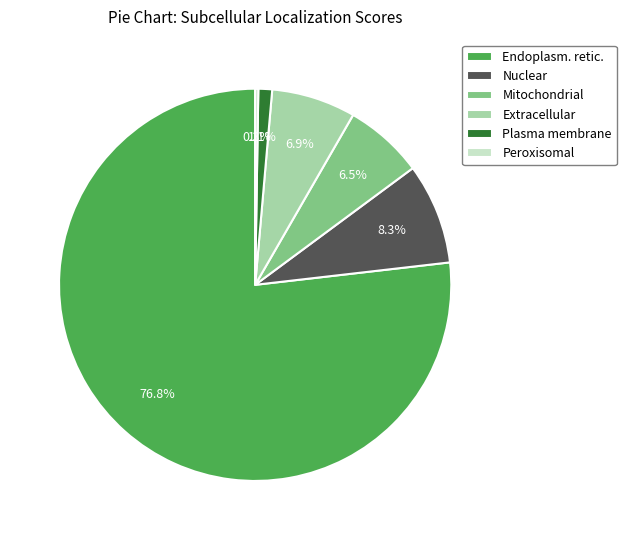

Is the sum of Extracellular and Endoplasm. retic. greater than half?

Yes